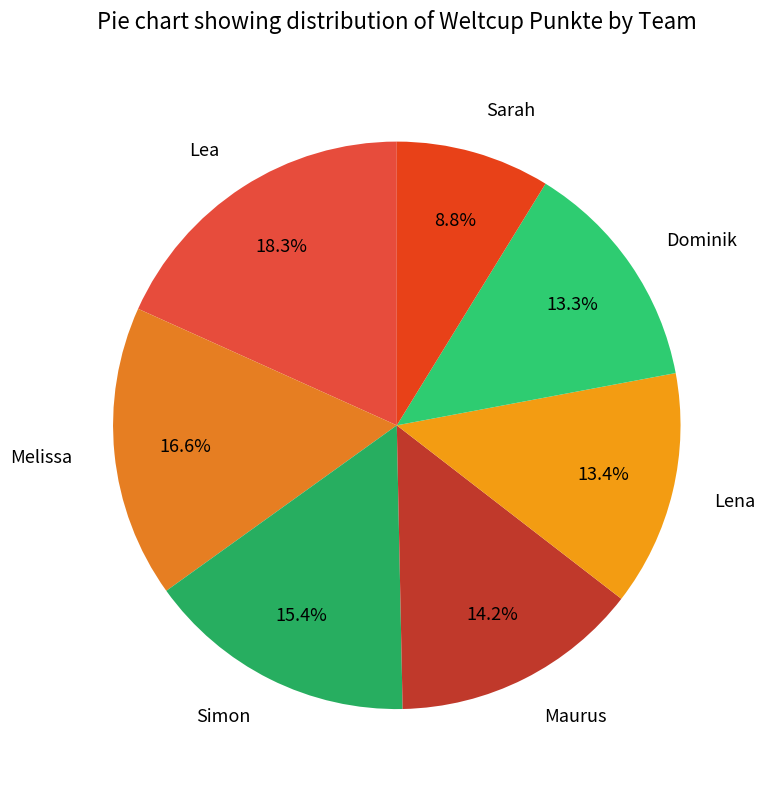

How many slices are in this pie chart?

7